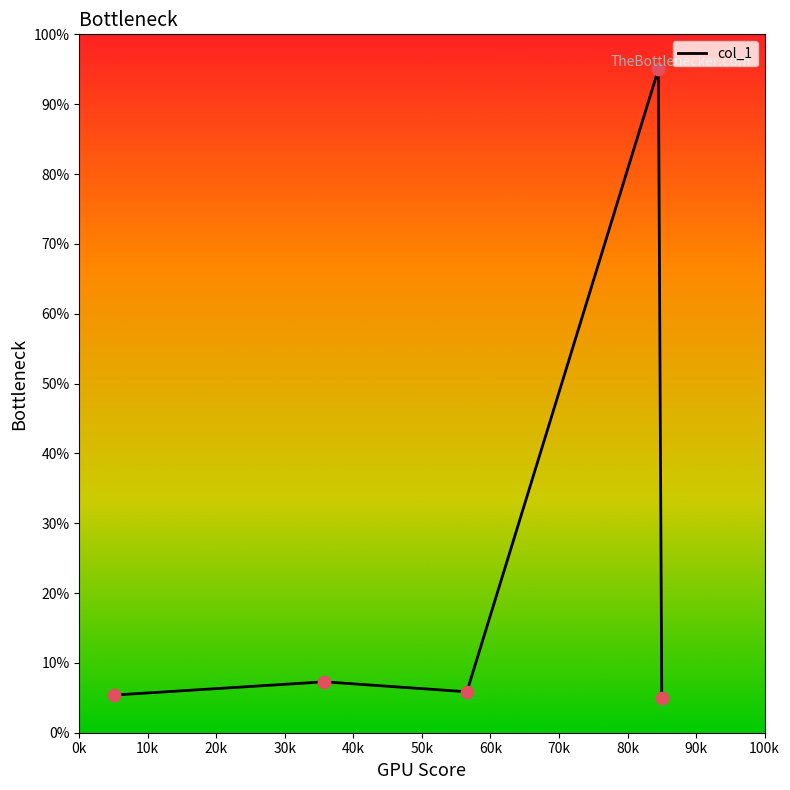

What is the difference between the maximum and minimum values?

90.0